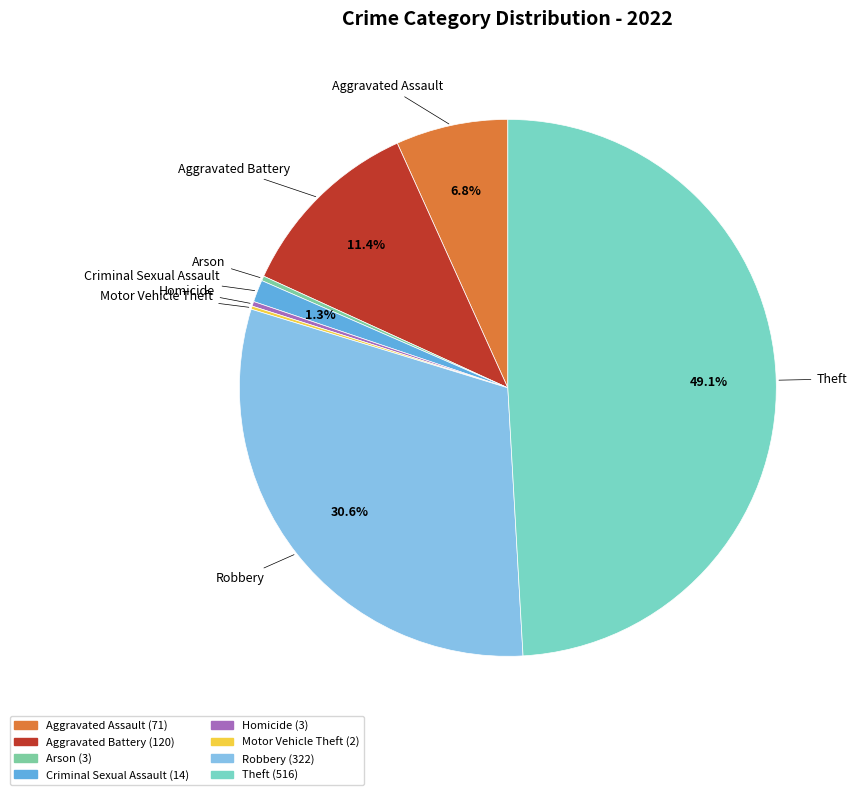

Does any single category account for the majority?

No